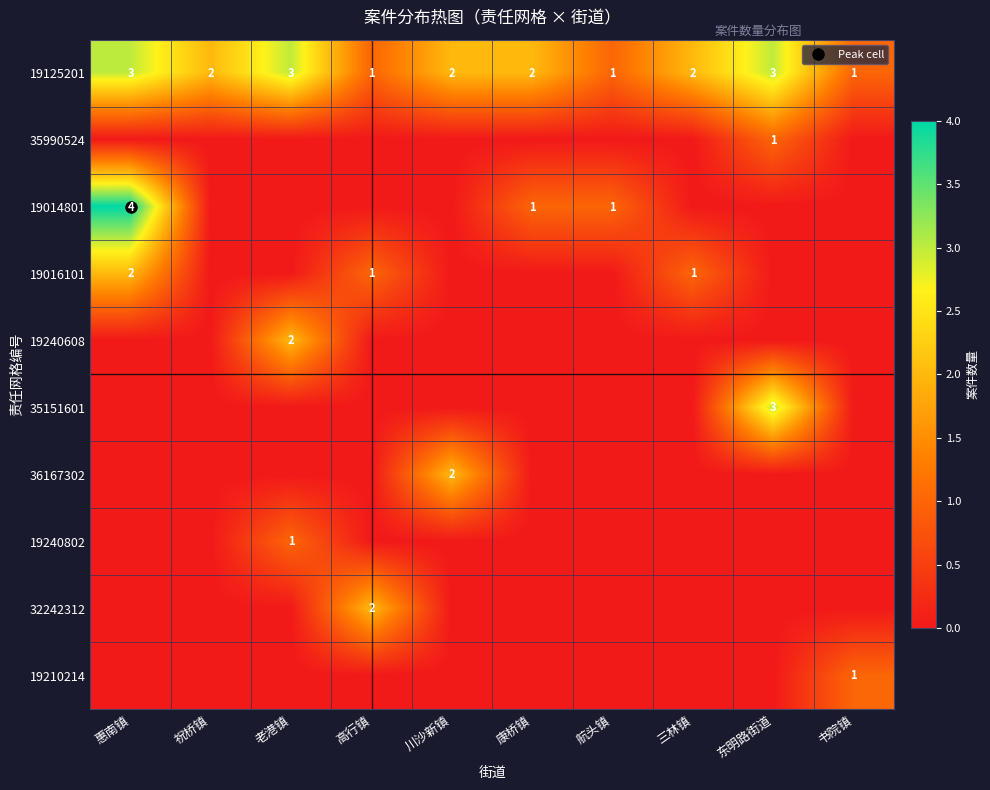

Count the 35990524 values in the range 0 to 1.

10